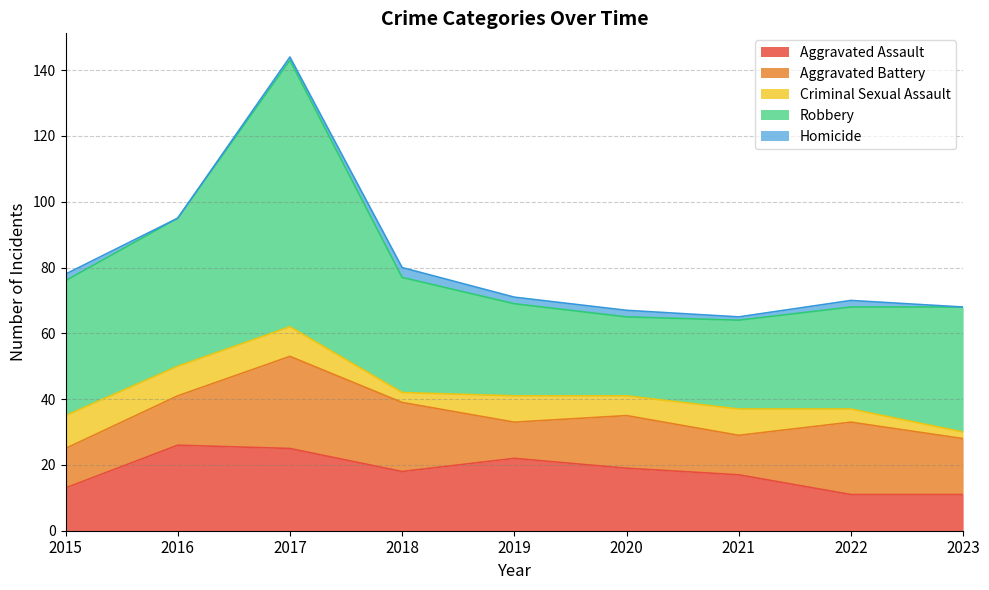

How many Homicide values are between 1 and 2?

6